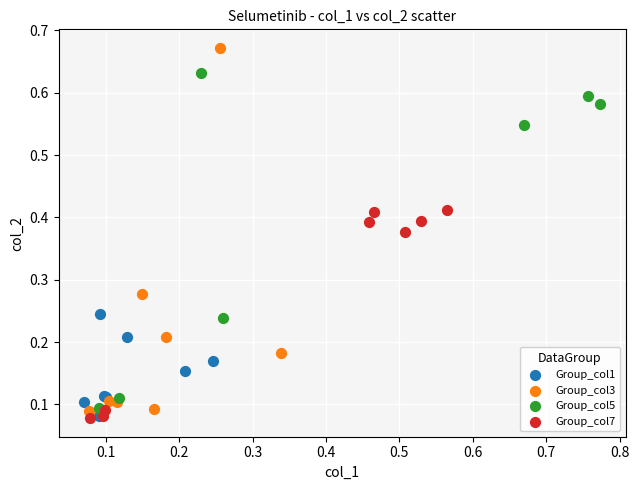

Which series has the largest Y range (max minus min)?

Group_col3